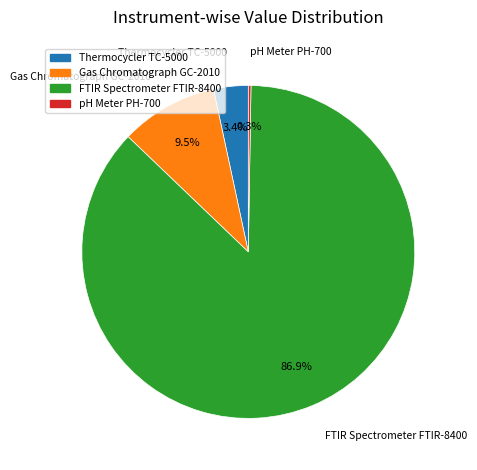

What is the largest slice in the pie chart?

FTIR Spectrometer FTIR-8400